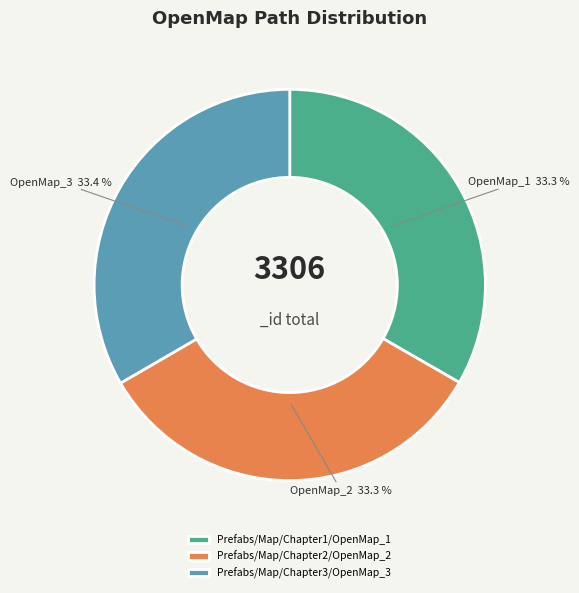

What is the ratio of the value at Prefabs/Map/Chapter1/OpenMap_1 to the value at Prefabs/Map/Chapter2/OpenMap_2?

1.0